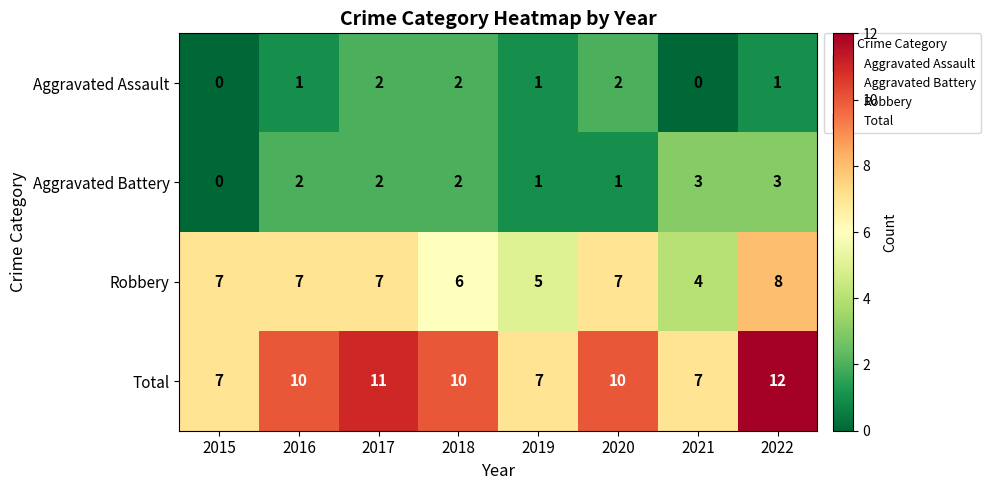

Which series has the largest range (max minus min)?

Total